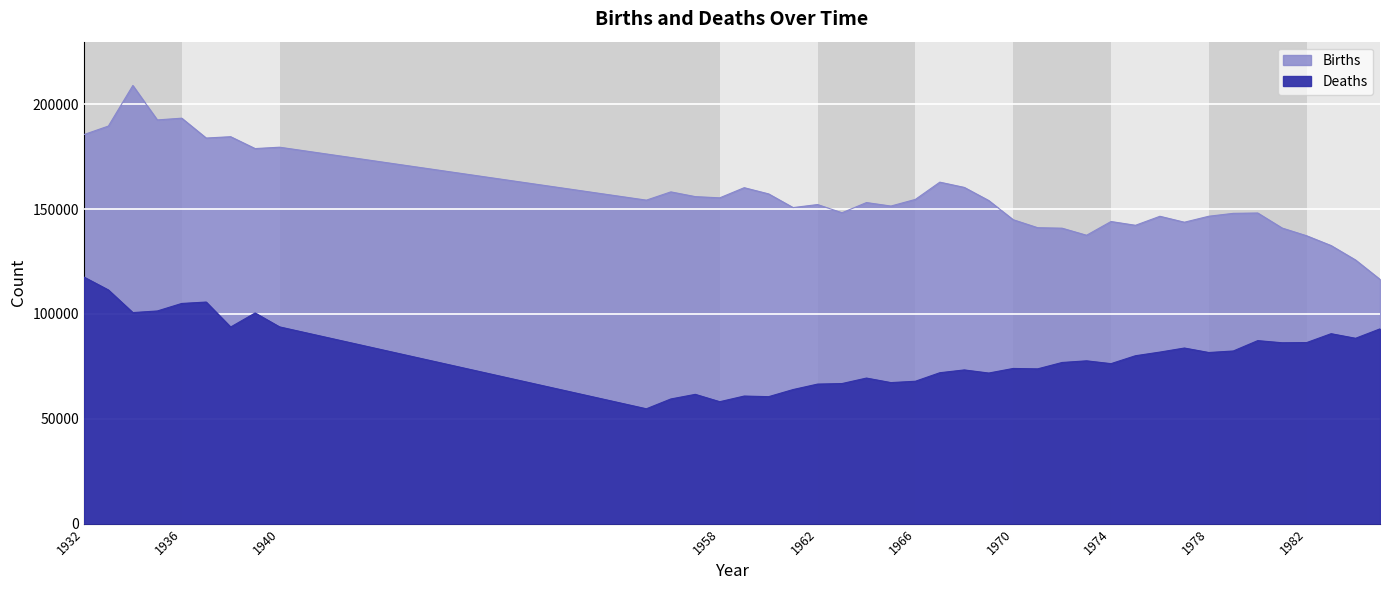

What is the greatest value displayed?

208929